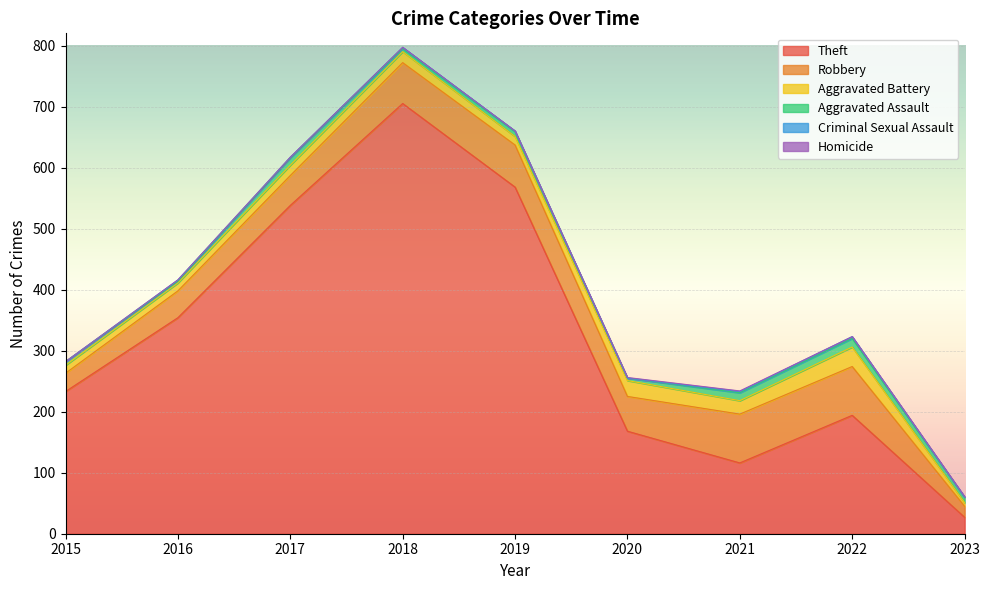

True or false: Aggravated Assault and Theft cross at least once.

False